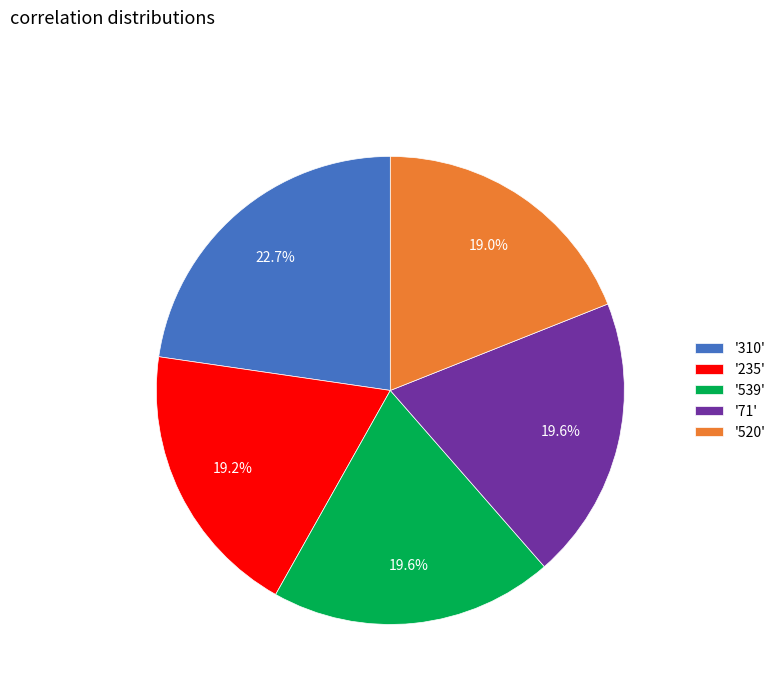

Is there any slice that represents more than half of the pie?

No